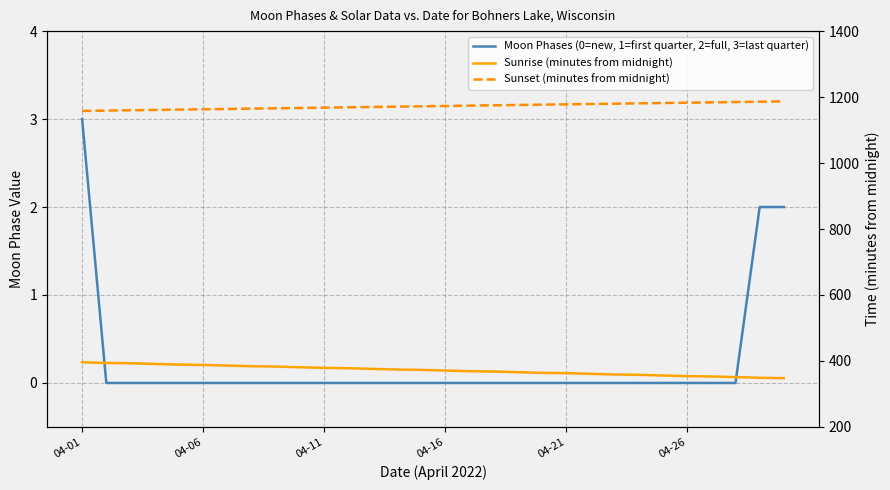

Does the chart display data point markers on the line(s)?

No